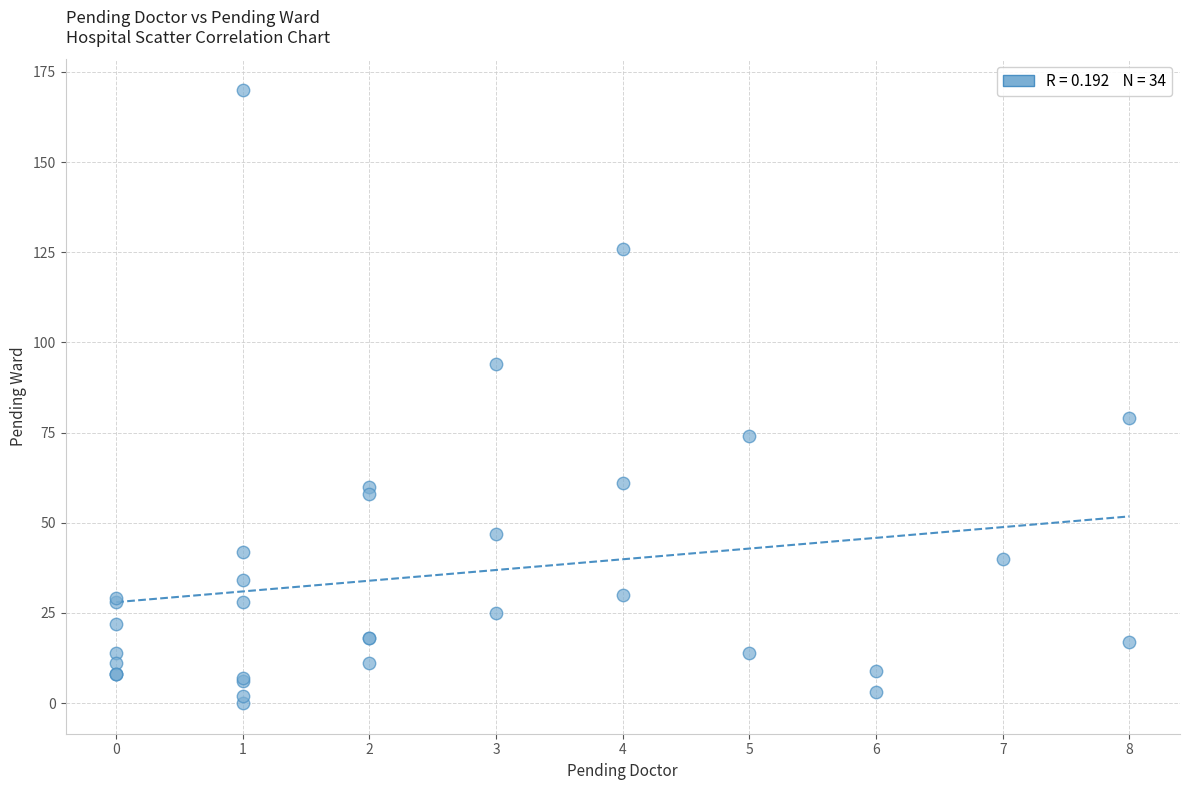

What Y value in the scatter plot is closest to 85?

79